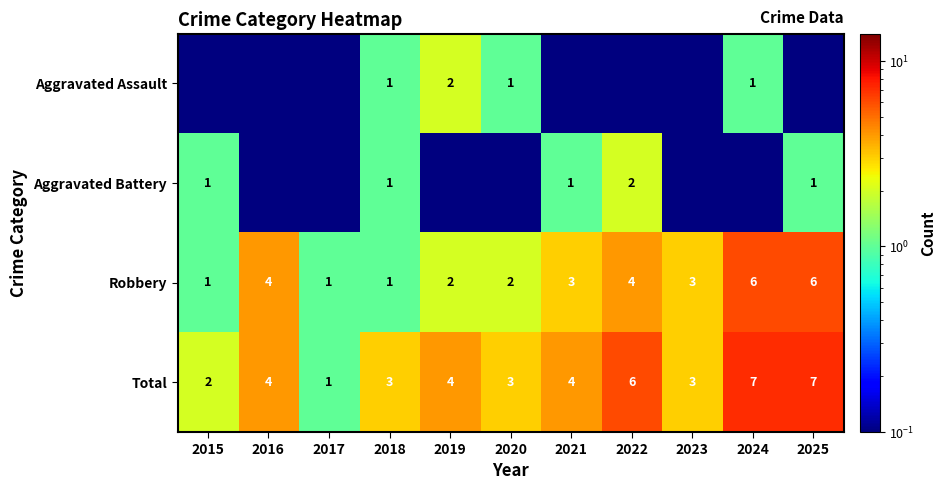

What is the difference between the second highest and second lowest values in the Robbery series?

5.0